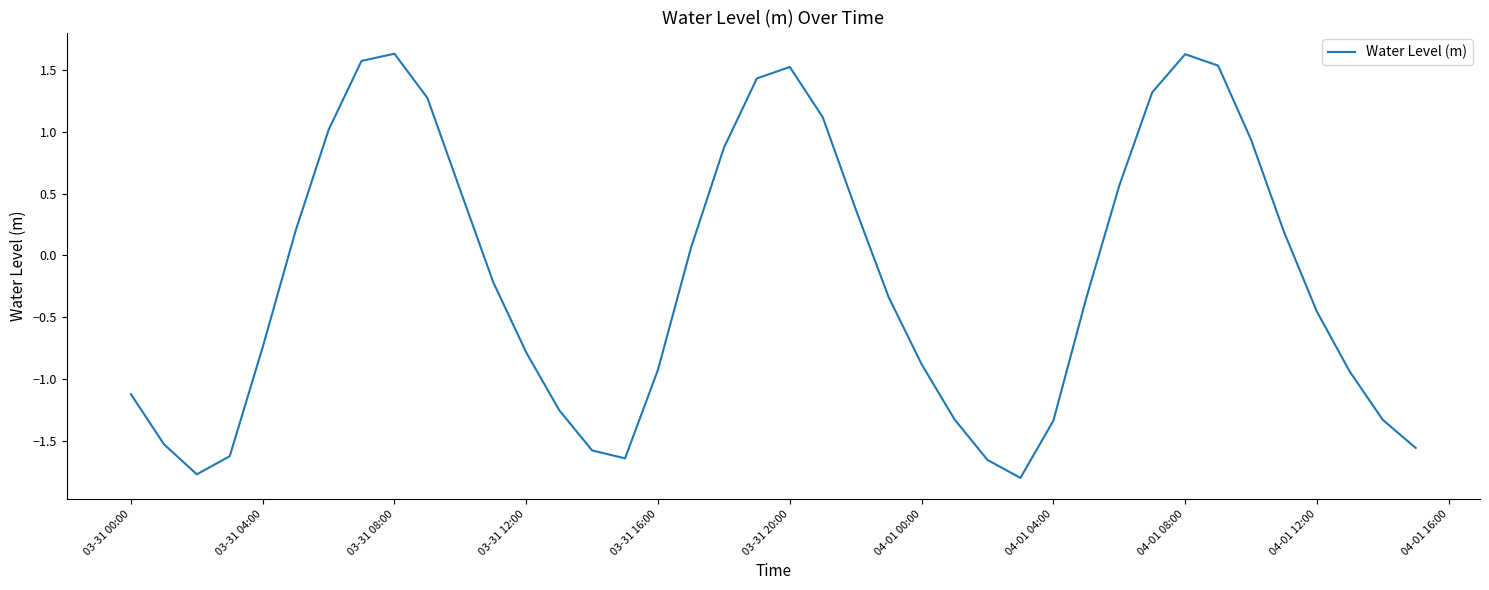

What is the maximum value shown in the chart?

1.6